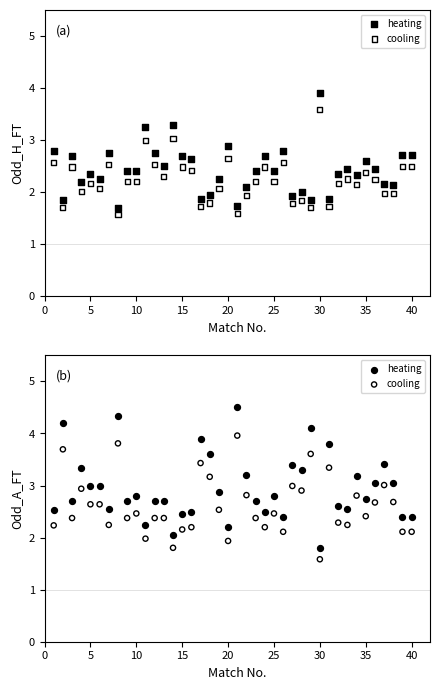

Which series contains the lowest Y value?

cooling